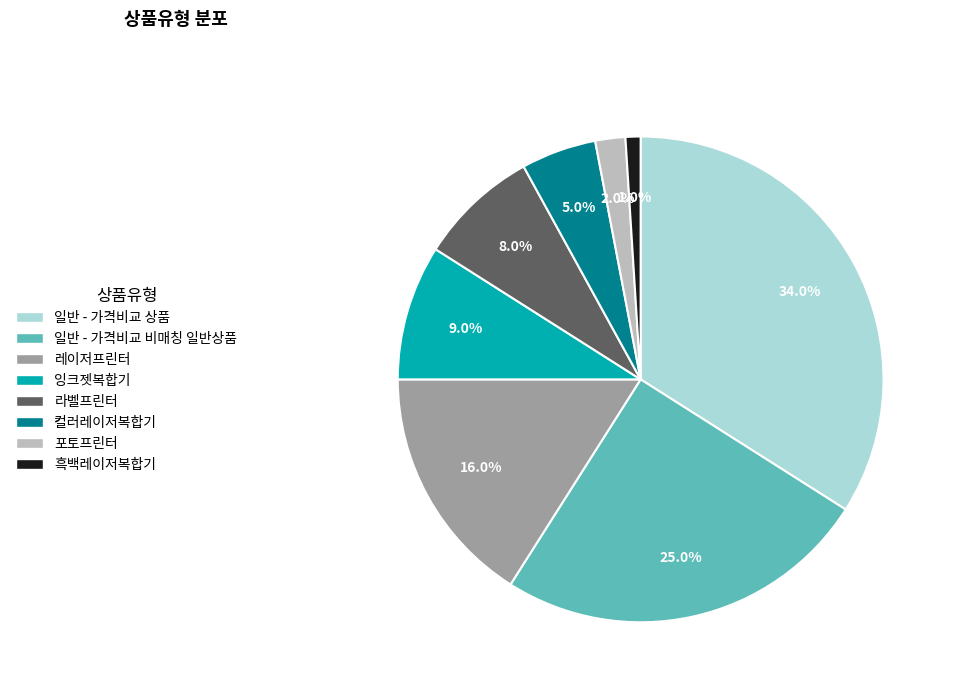

What percentage do 컬러레이저복합기 and 흑백레이저복합기 together represent?

6.0%